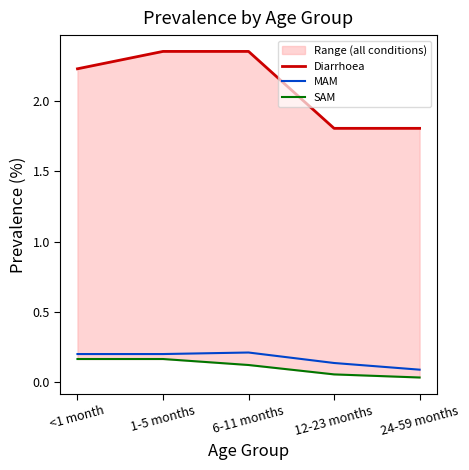

Is the value of Diarrhoea at 6-11 months greater than the value of SAM at 12-23 months?

Yes